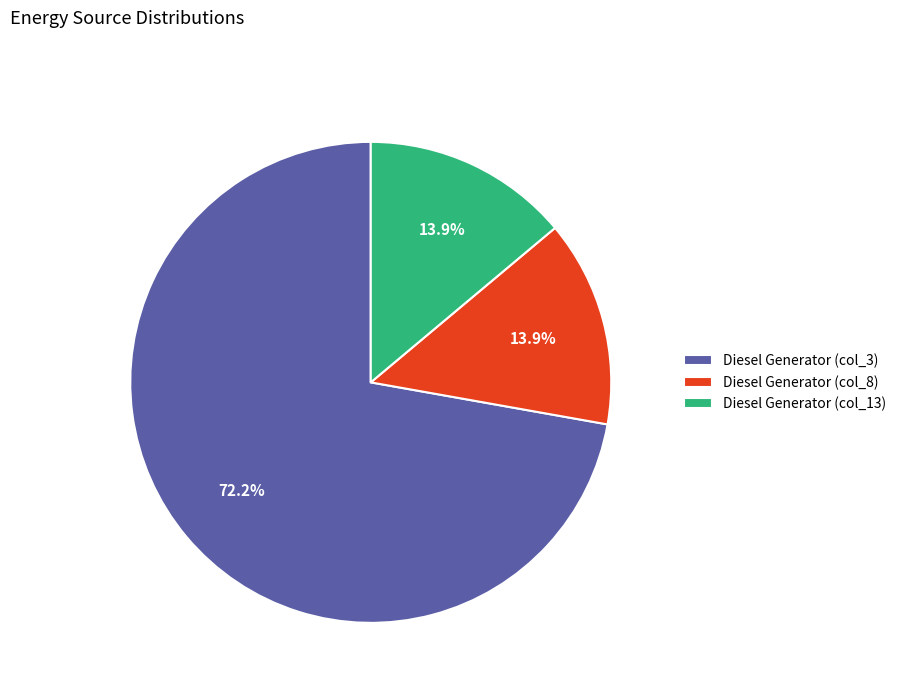

What is the ratio of the value at Diesel Generator (col_3) to the value at Diesel Generator (col_13)?

5.2